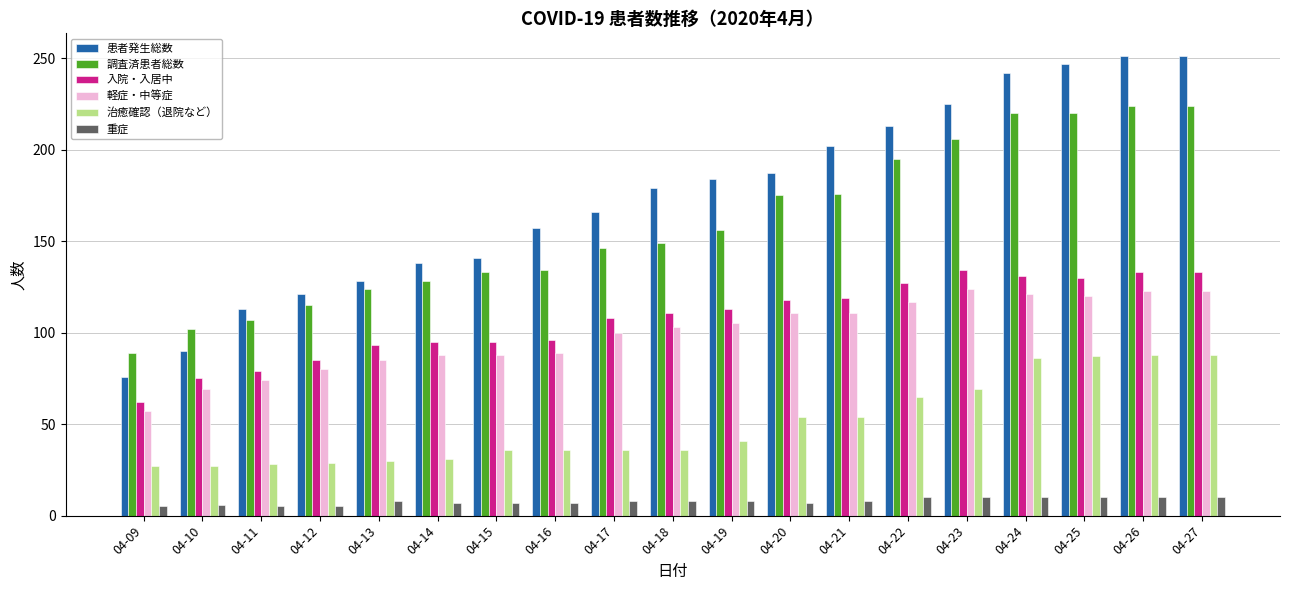

How many series are shown in this chart?

6